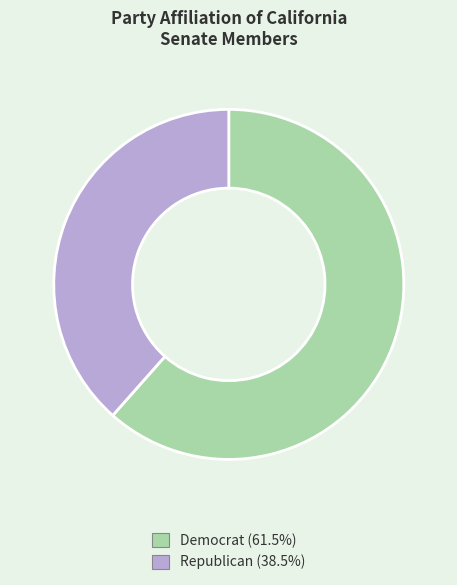

Does any single category account for the majority?

Yes